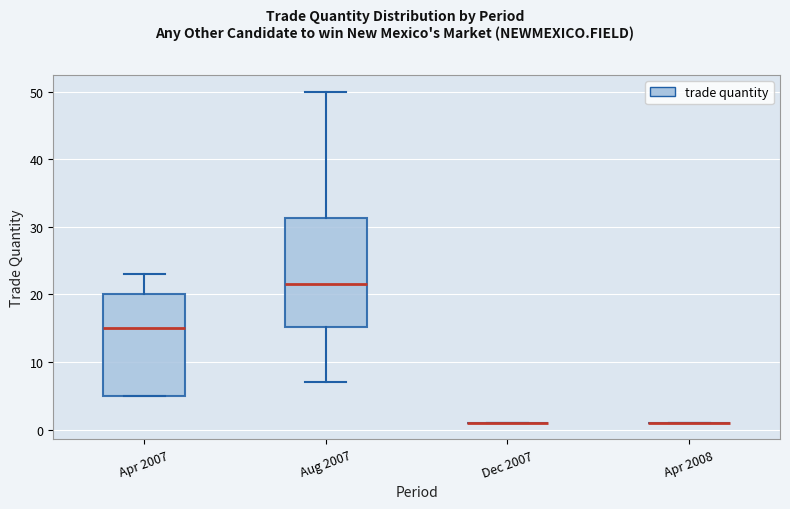

Which box is the tallest, from its lower edge to its upper edge?

Aug 2007